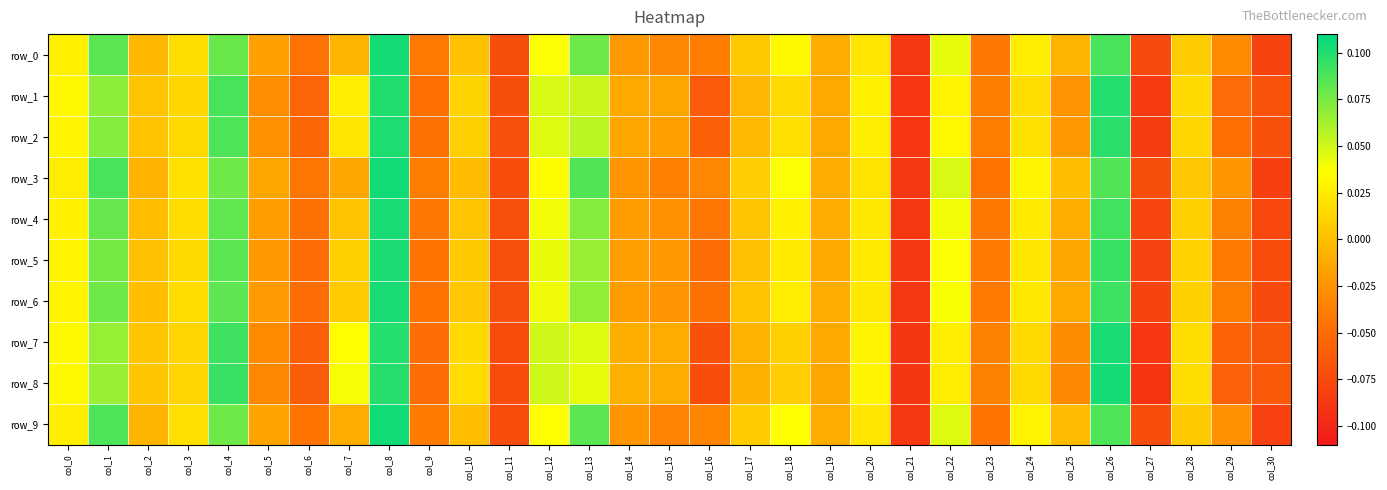

How many positive values does the row_3 series have?

14